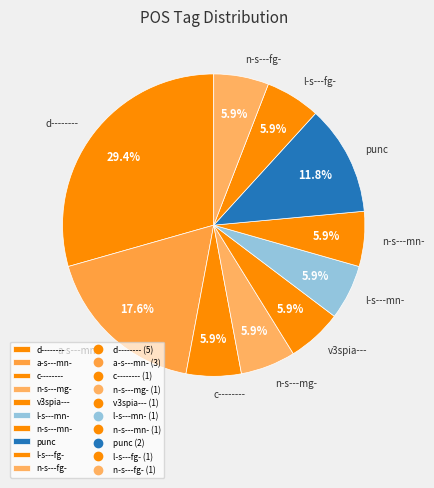

How many slices are in this pie chart?

10